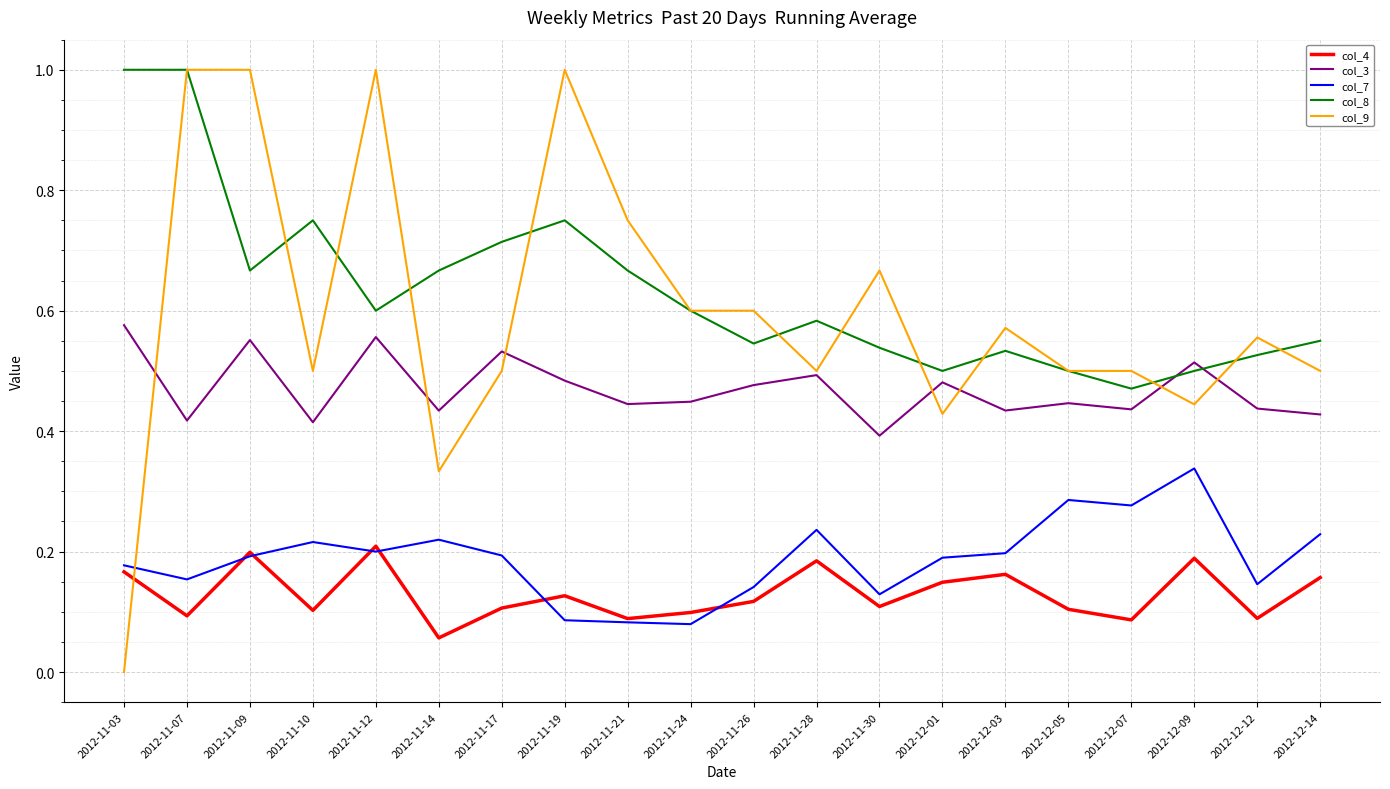

How many distinct data groups are displayed?

5